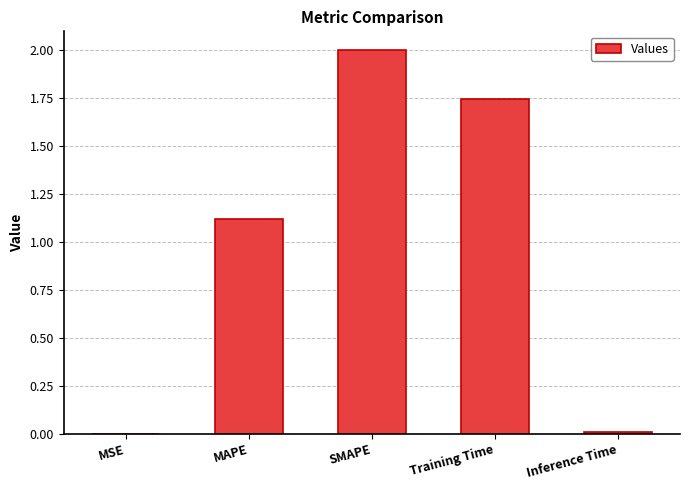

At which category does the chart reach its peak across all series?

SMAPE